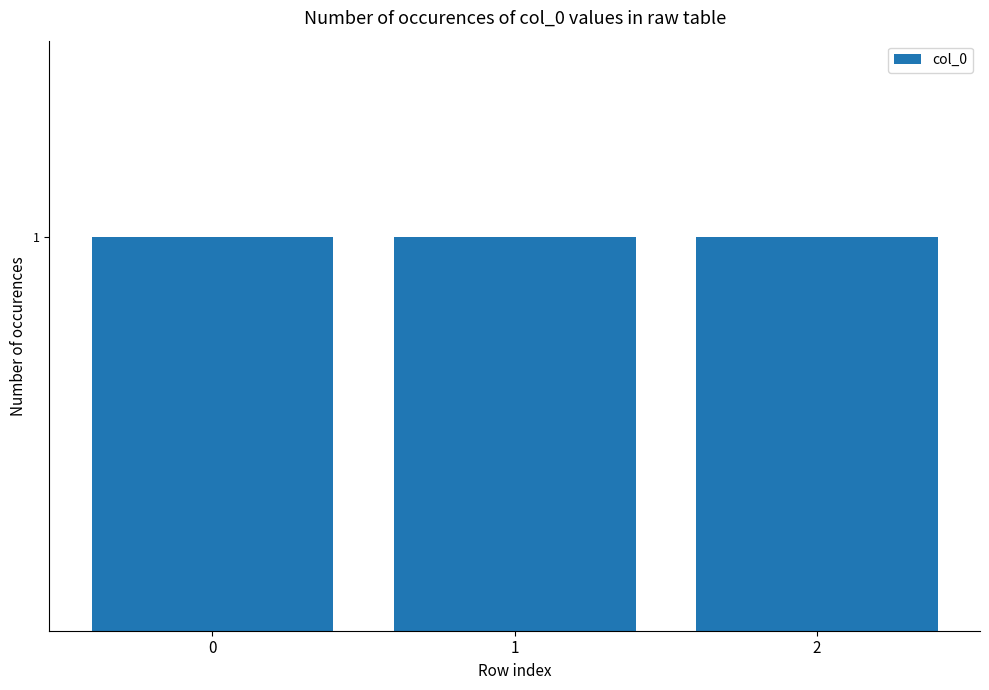

Which label corresponds to the largest value in the chart?

row_2